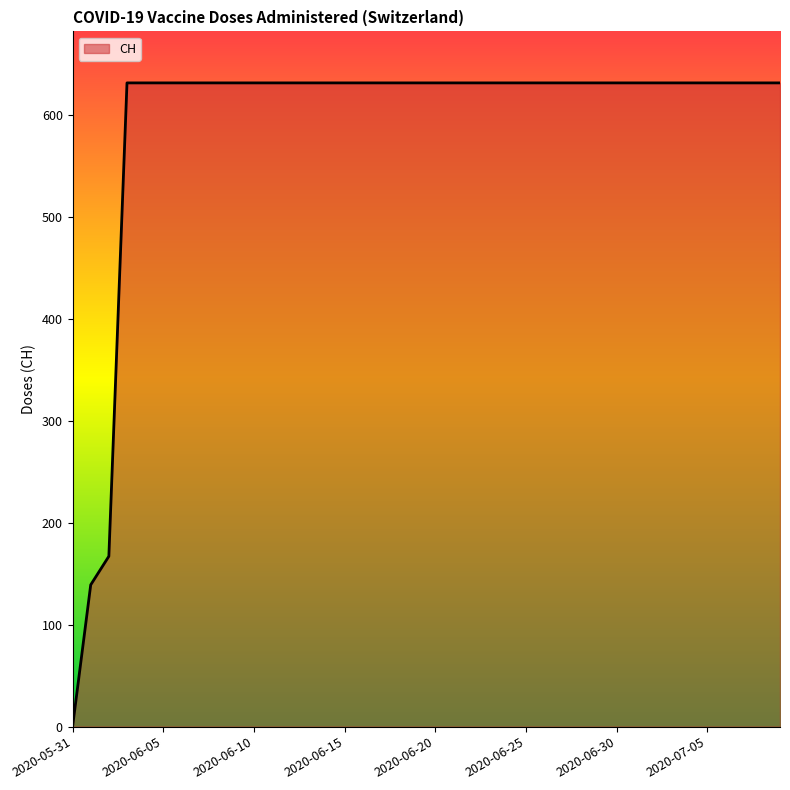

Does the chart display data point markers on the line(s)?

No